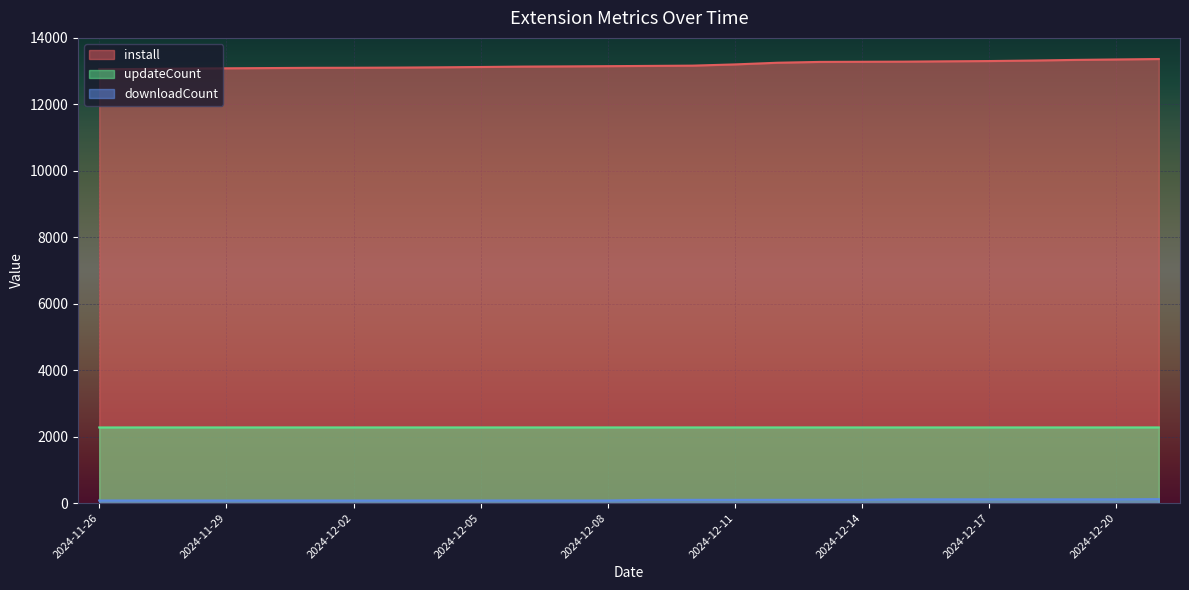

What position from the right is 2024-12-14?

8